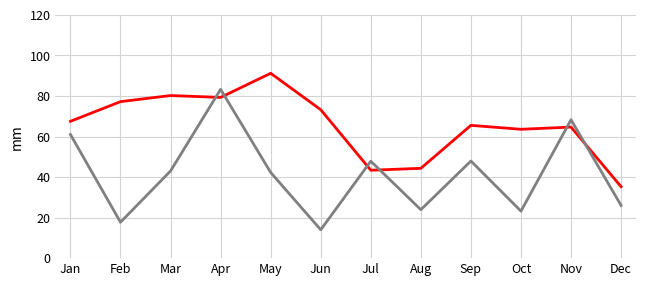

At which category is the sum across all series the highest?

Apr